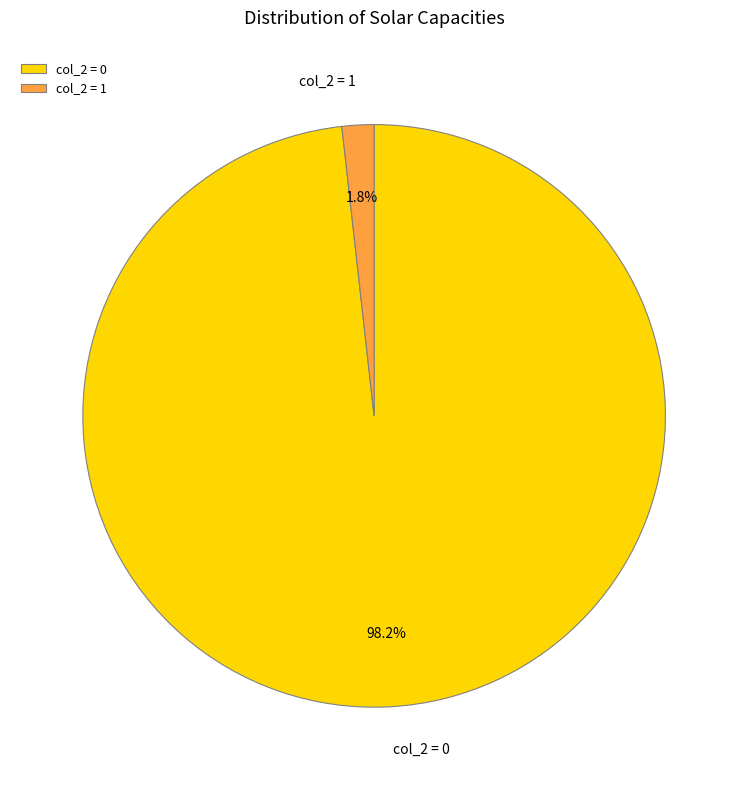

To the nearest percent, what is the difference between the largest and smallest slice percentages?

96%